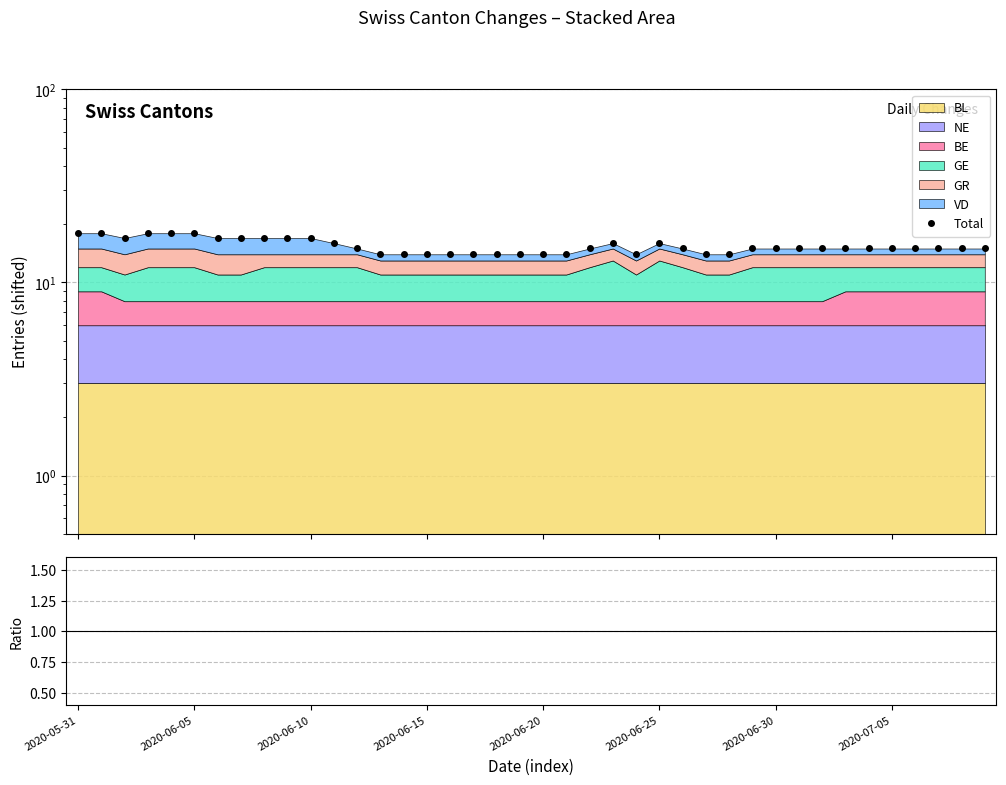

What is the smallest value displayed?

14